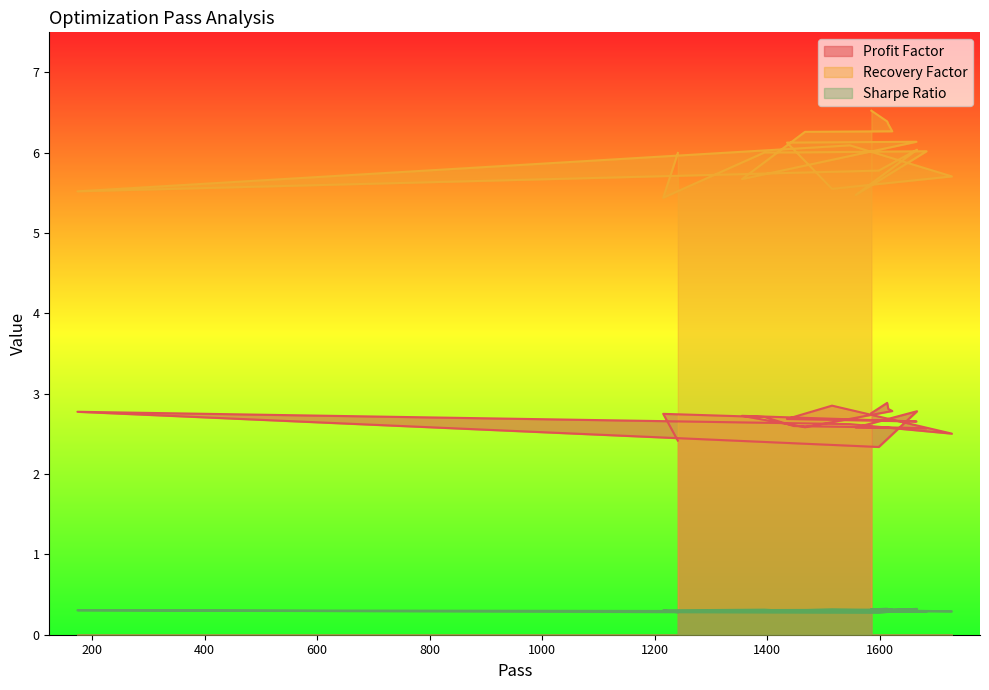

What is the label of the 3rd point from the right?

1395